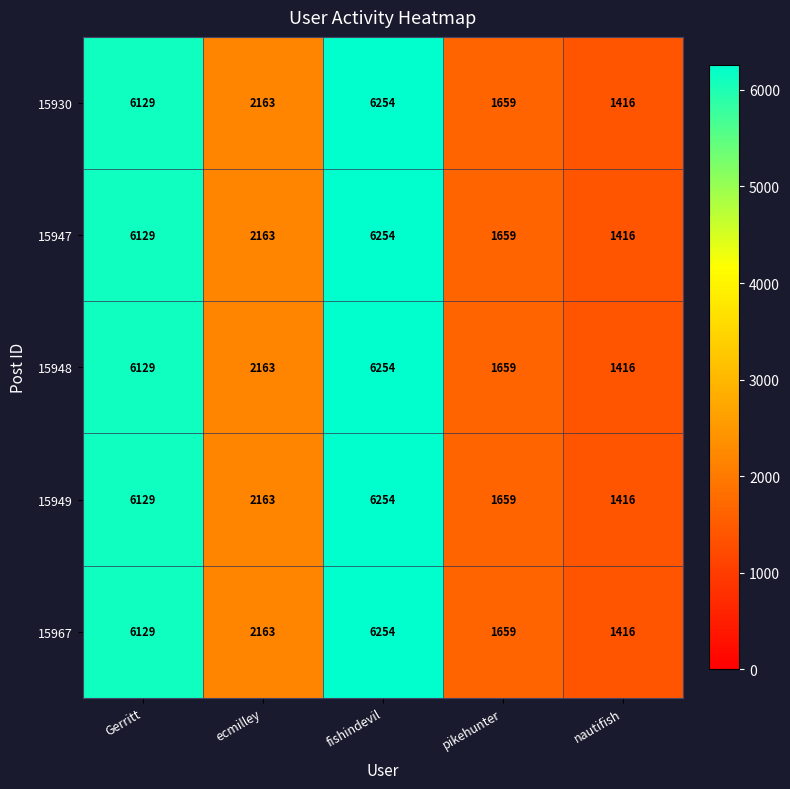

How many categories are shown in the chart?

5